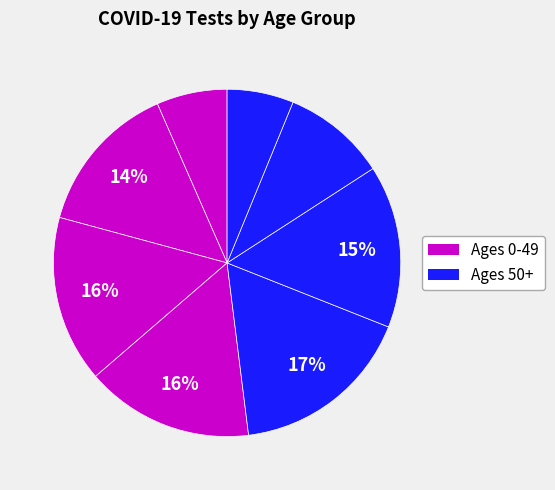

How many segments does this pie chart have?

8